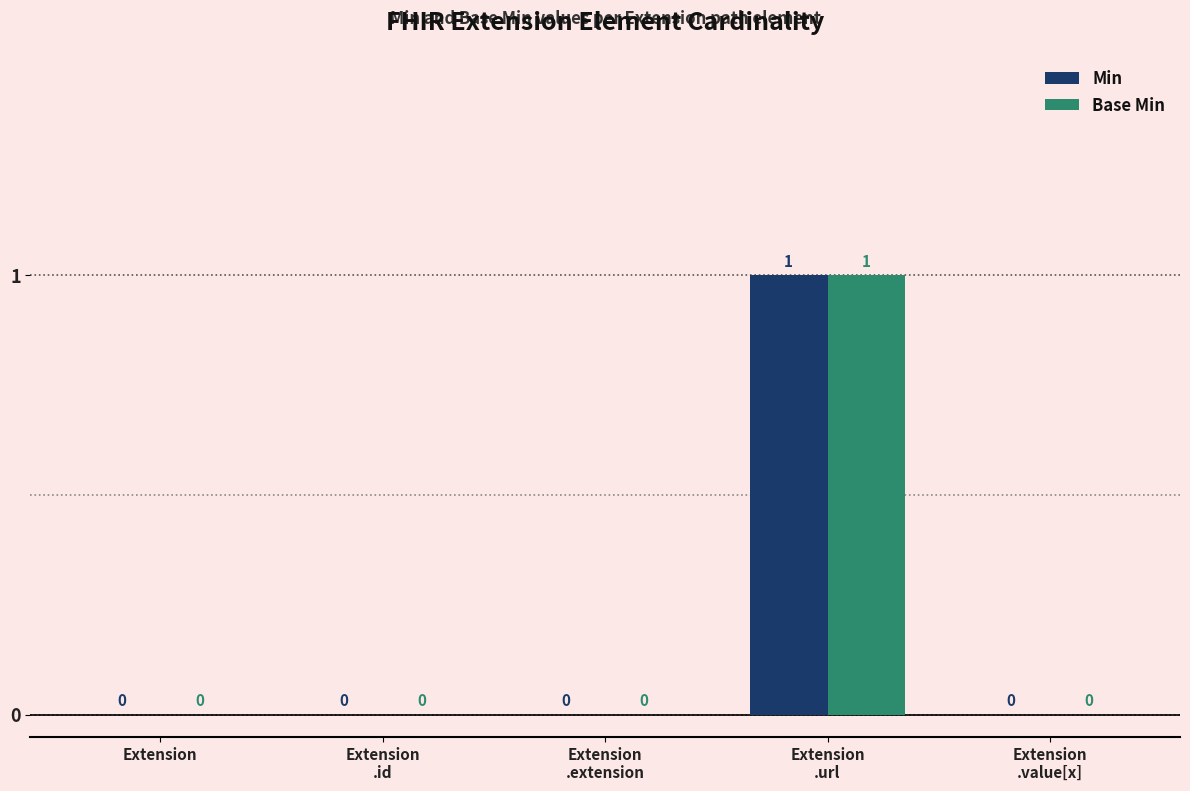

How many groups of bars are there?

5